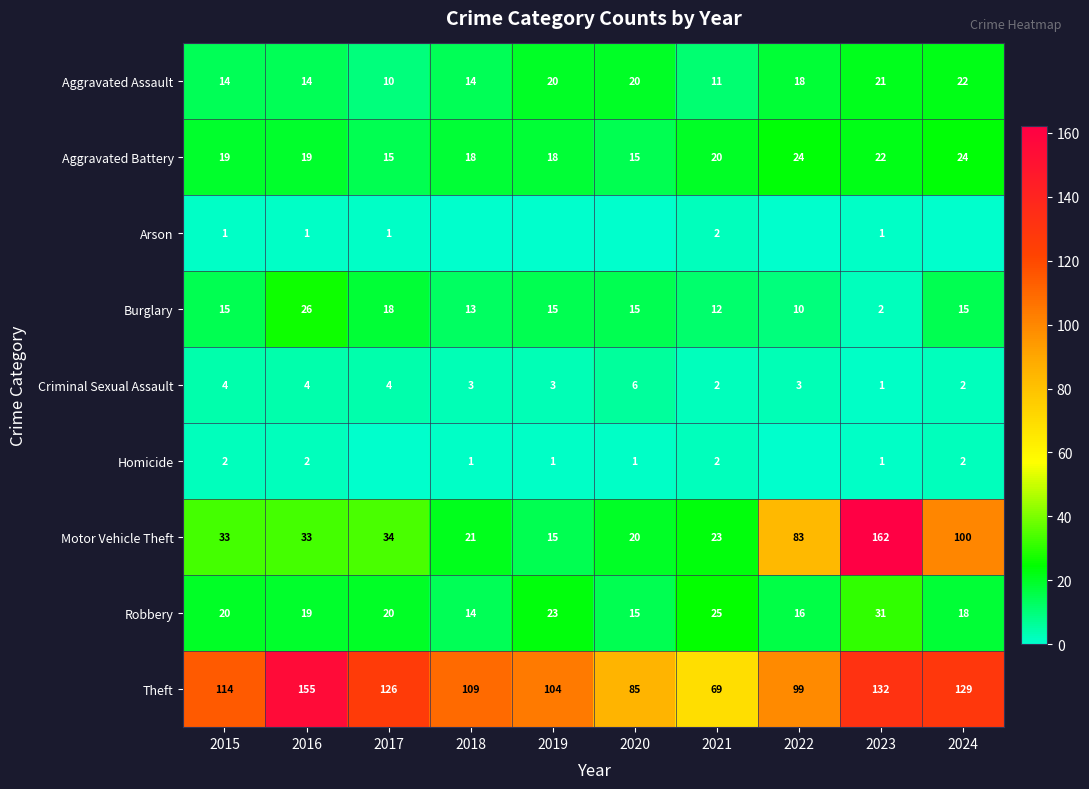

What is the difference between the maximum and minimum values in the Aggravated Assault series?

12